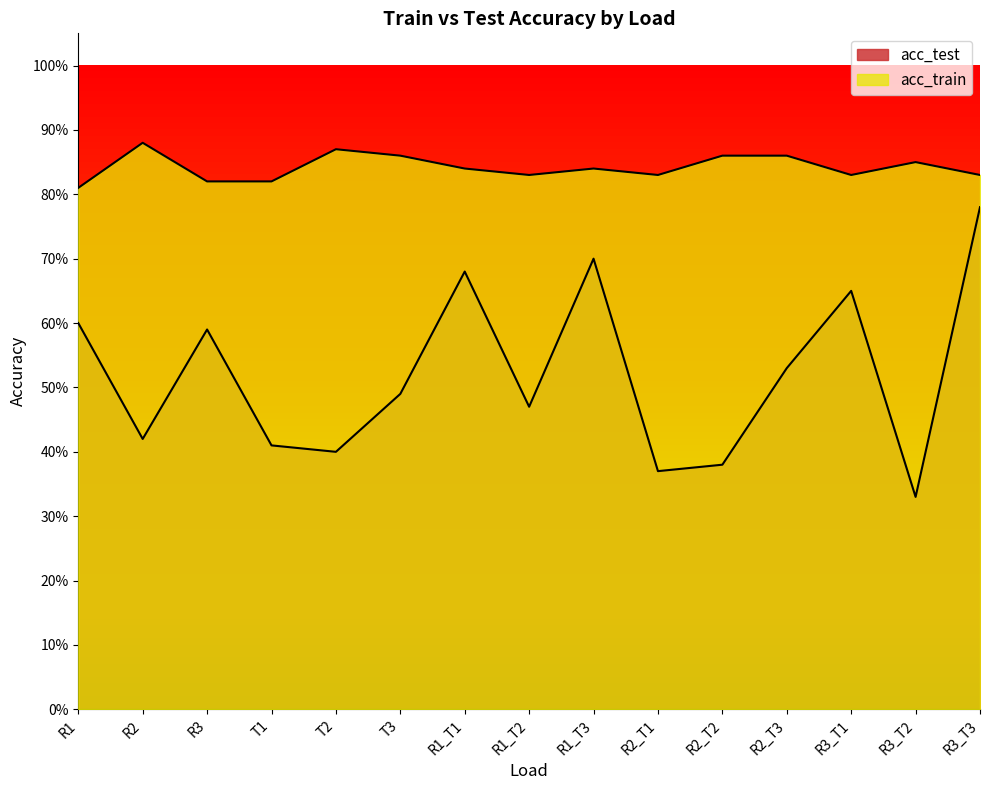

Reading left to right, transcribe all the data shown in this chart.

acc_test: R1=0.6	R2=0.4	R3=0.6	T1=0.4	T2=0.4	T3=0.5	R1_T1=0.7	R1_T2=0.5	R1_T3=0.7	R2_T1=0.4	R2_T2=0.4	R2_T3=0.5	R3_T1=0.7	R3_T2=0.3	R3_T3=0.8
acc_train: R1=0.8	R2=0.9	R3=0.8	T1=0.8	T2=0.9	T3=0.9	R1_T1=0.8	R1_T2=0.8	R1_T3=0.8	R2_T1=0.8	R2_T2=0.9	R2_T3=0.9	R3_T1=0.8	R3_T2=0.8	R3_T3=0.8